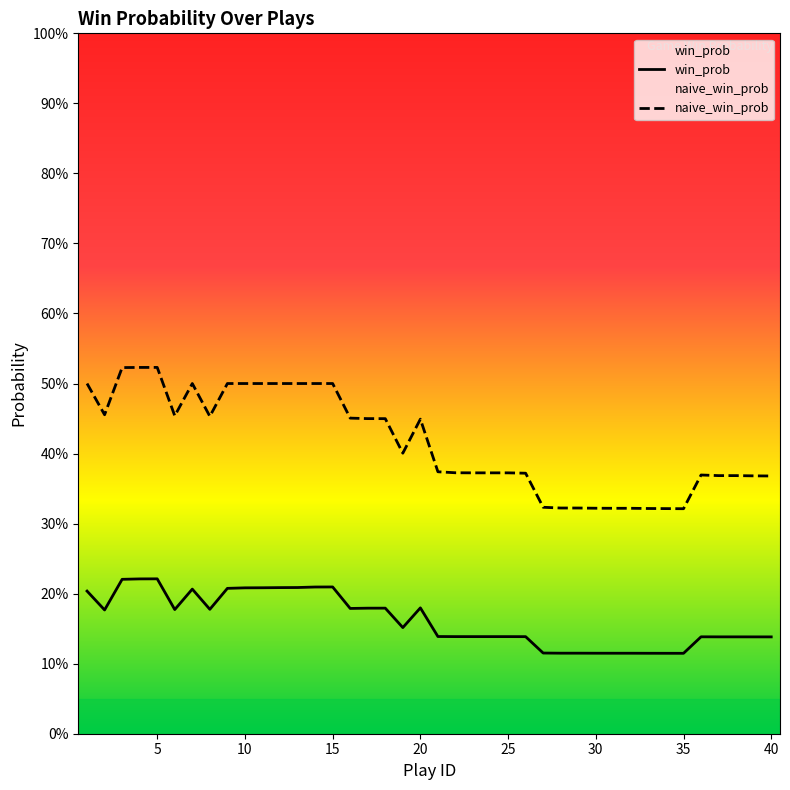

How many categories are shown in the chart?

40